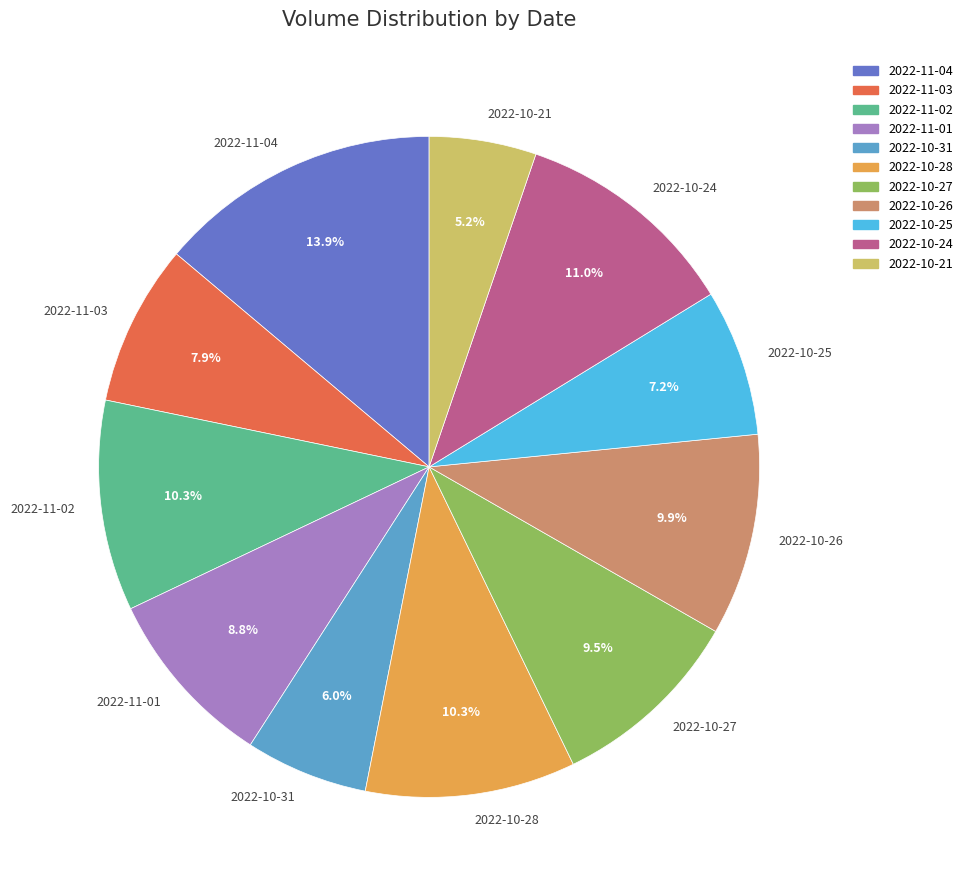

How many slices are in this pie chart?

11